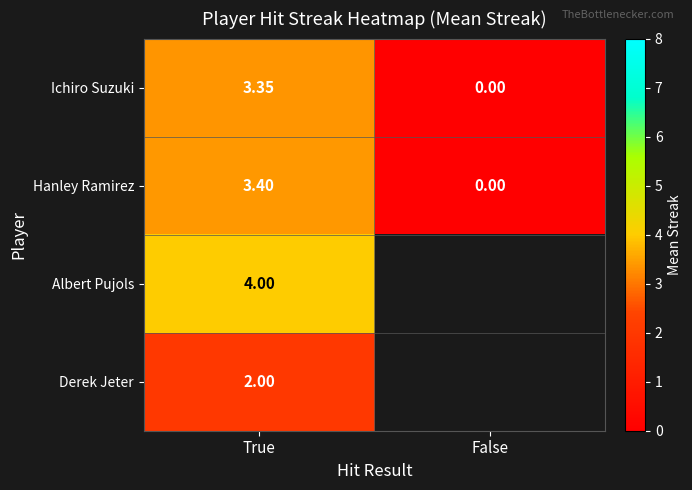

Is the value of Hanley Ramirez at True greater than the value of Ichiro Suzuki at True?

Yes